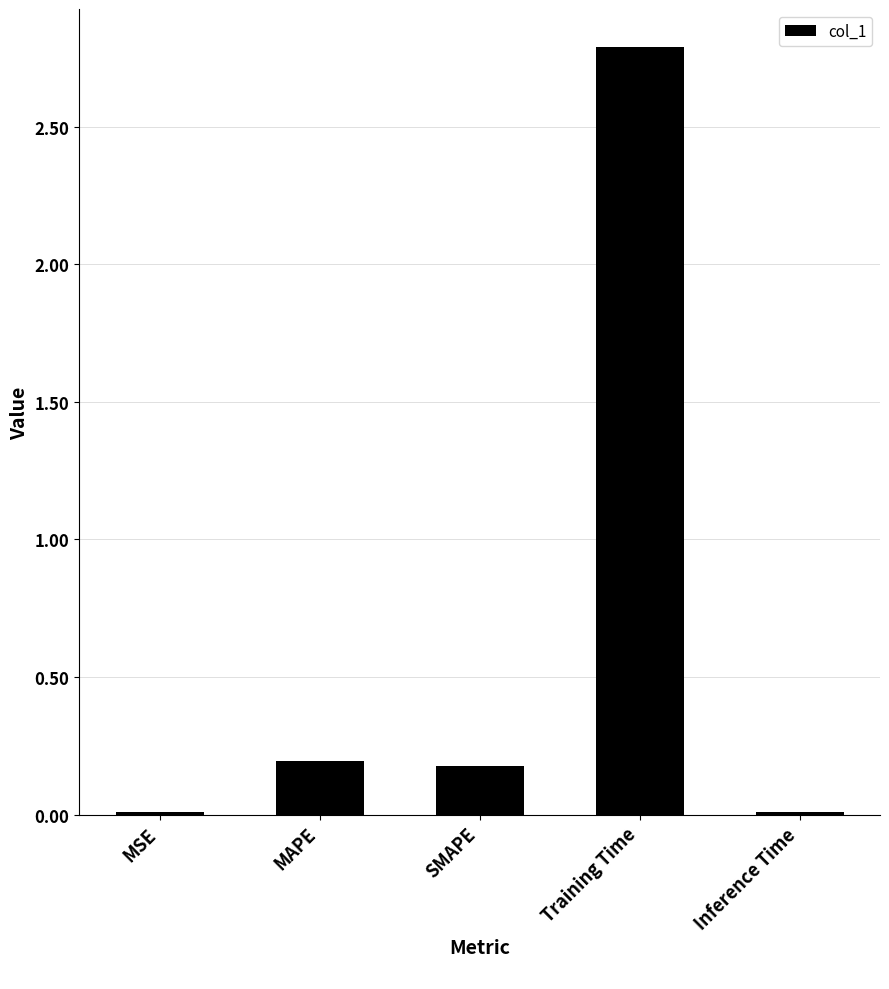

What is the maximum value shown in the chart?

2.8